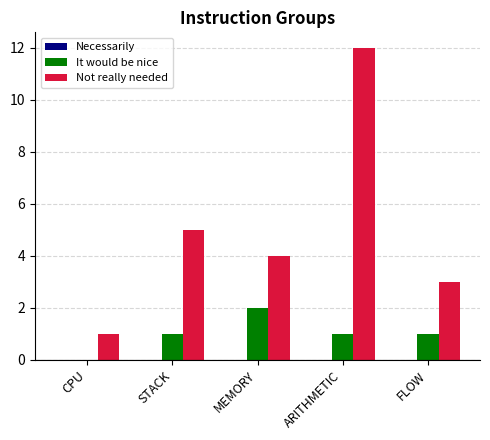

The It would be nice series shows 0 at FLOW. True or false?

False